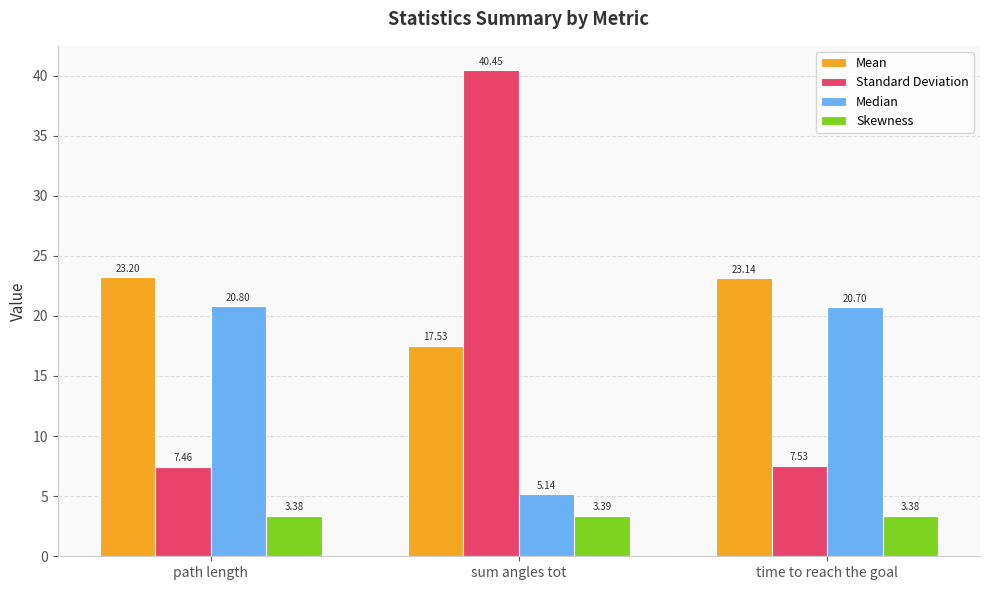

What is the sum of the Median values at path length and time to reach the goal?

41.5